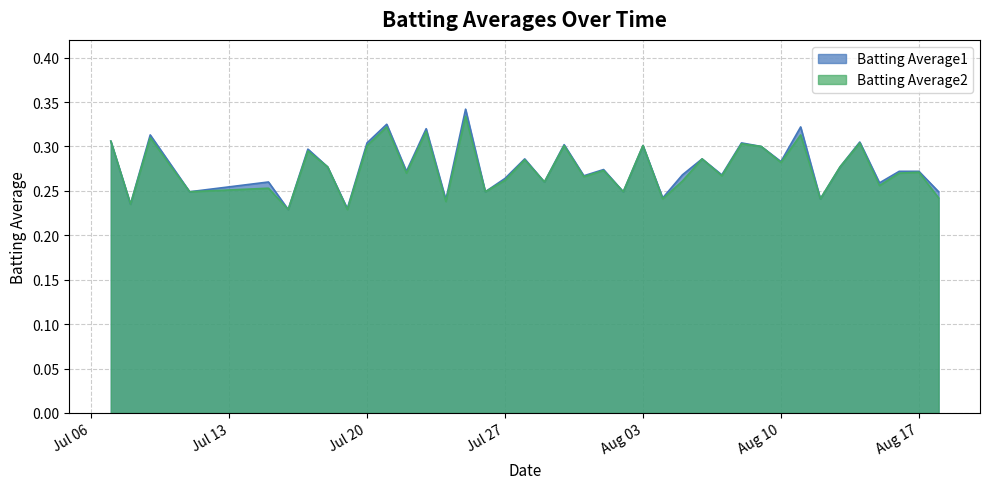

True or false: Batting Average1 and Batting Average2 cross at least once.

False